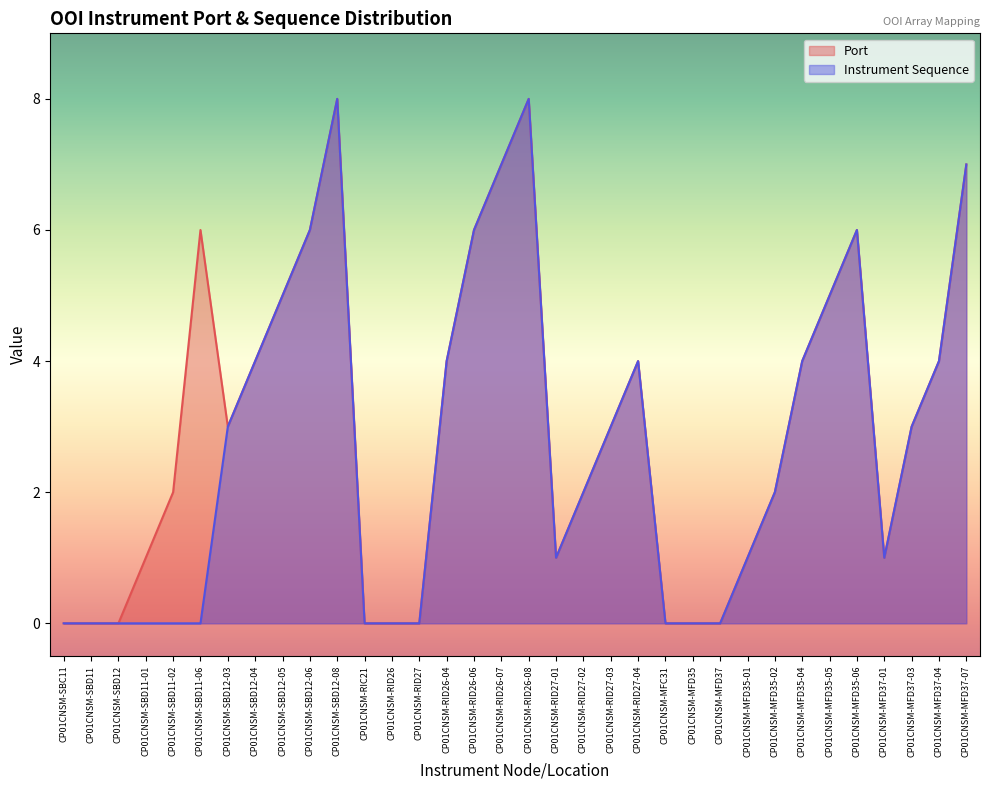

At which category does the chart reach its minimum across all series?

CP01CNSM-SBC11